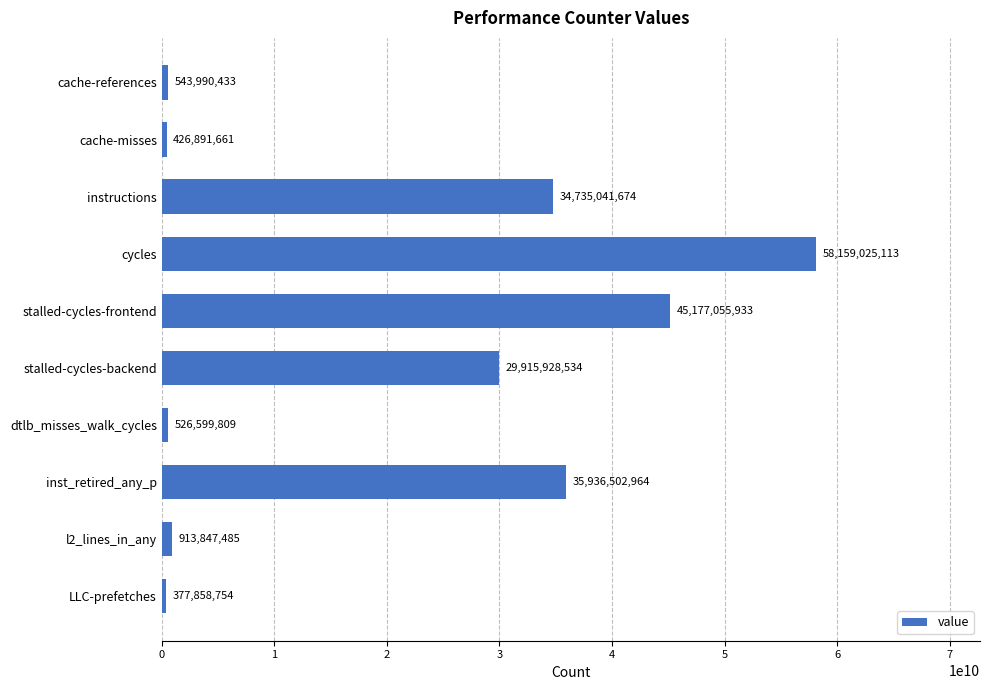

How many categories are shown in the chart?

10